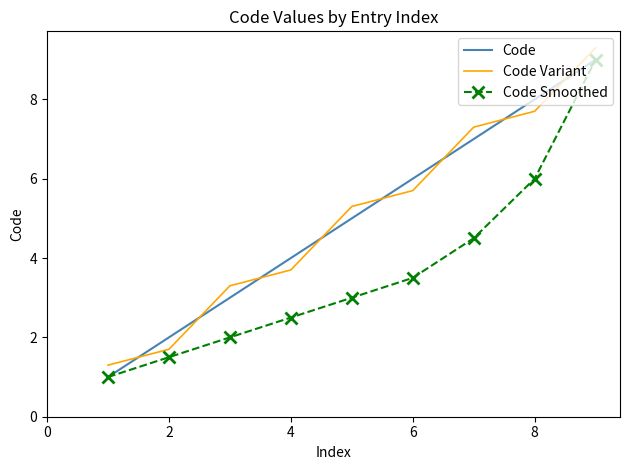

True or false: Code and Code Variant cross at least once.

True